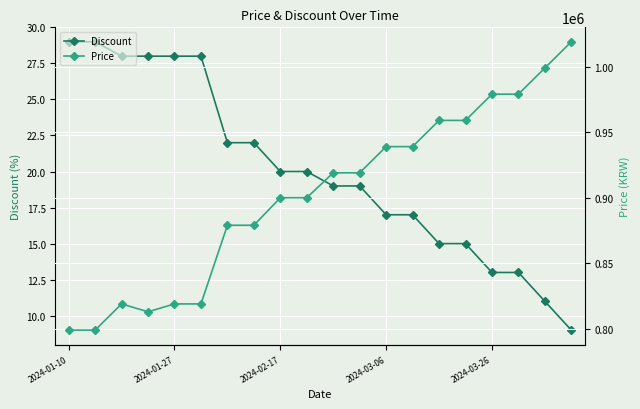

Is it true that Discount equals 8 at 2024-03-26?

False